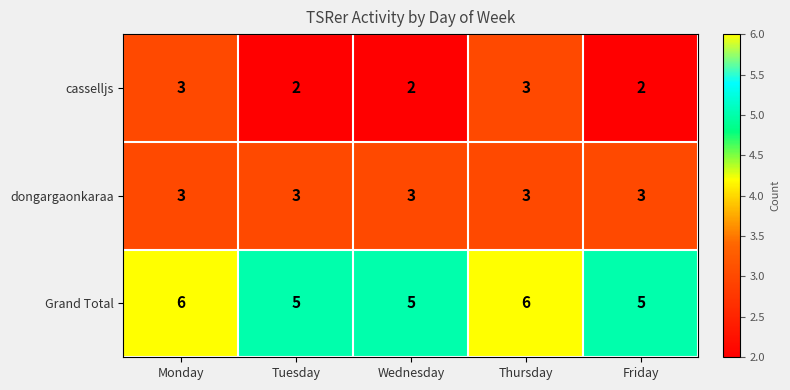

Count the casselljs values in the range 2 to 3.

5